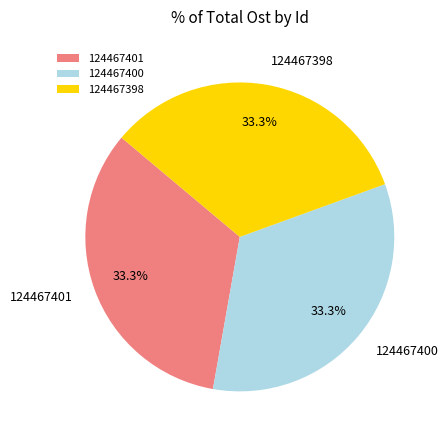

How much of the chart is everything except 124467400?

66.7%